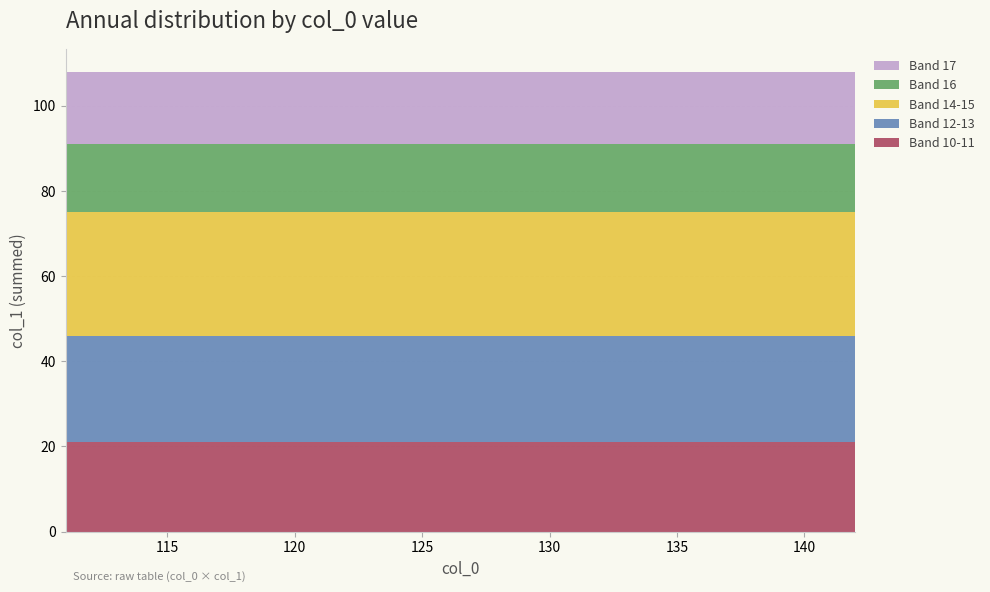

What is the highest value of the Band 10-11 series?

21